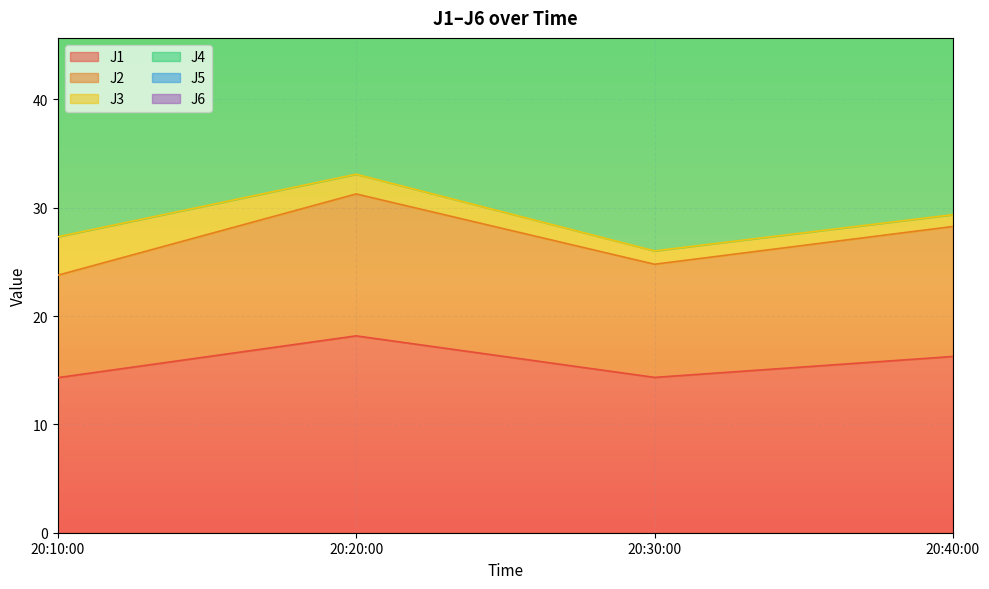

The J1 series shows 29.7 at 20:20:00. True or false?

False